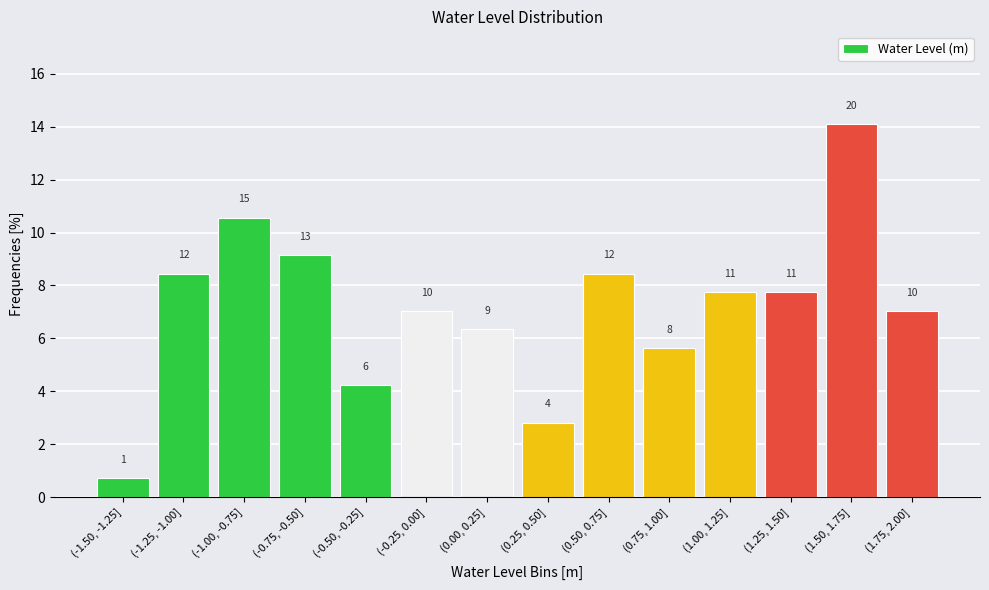

Are the bars horizontal?

No